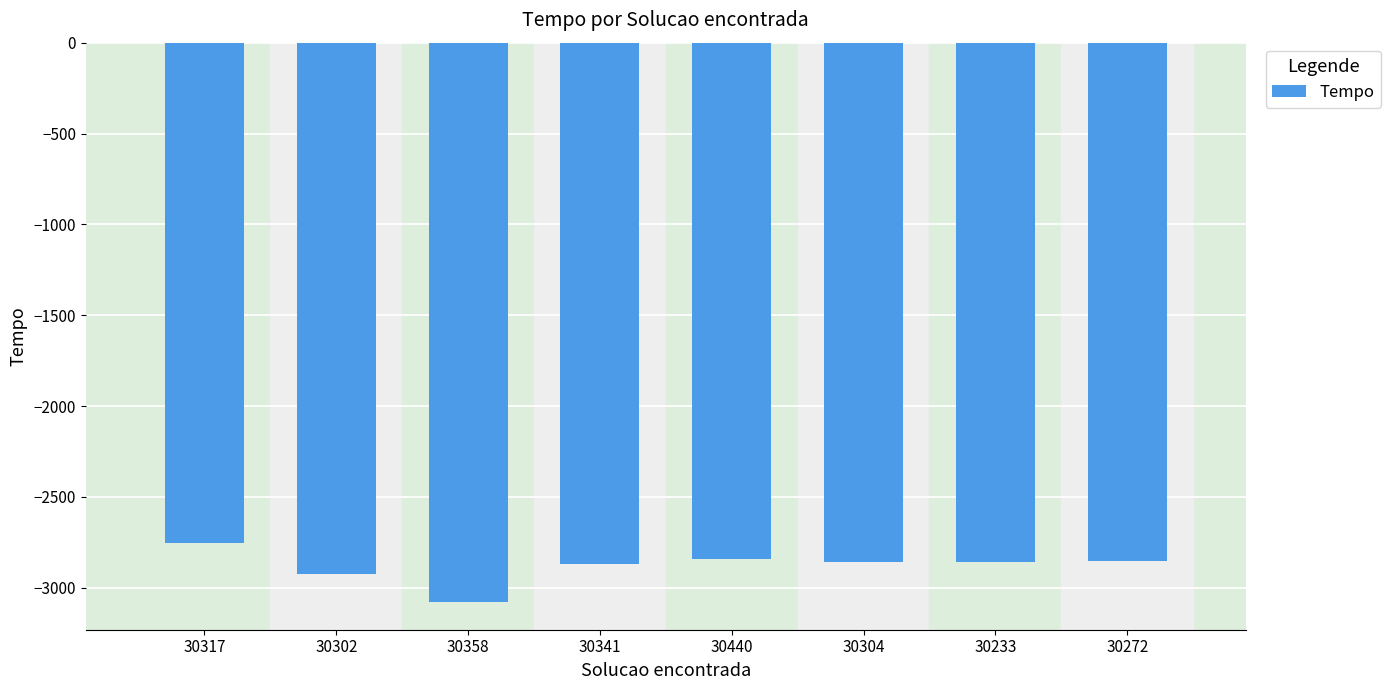

Count the number of data series in this chart.

1